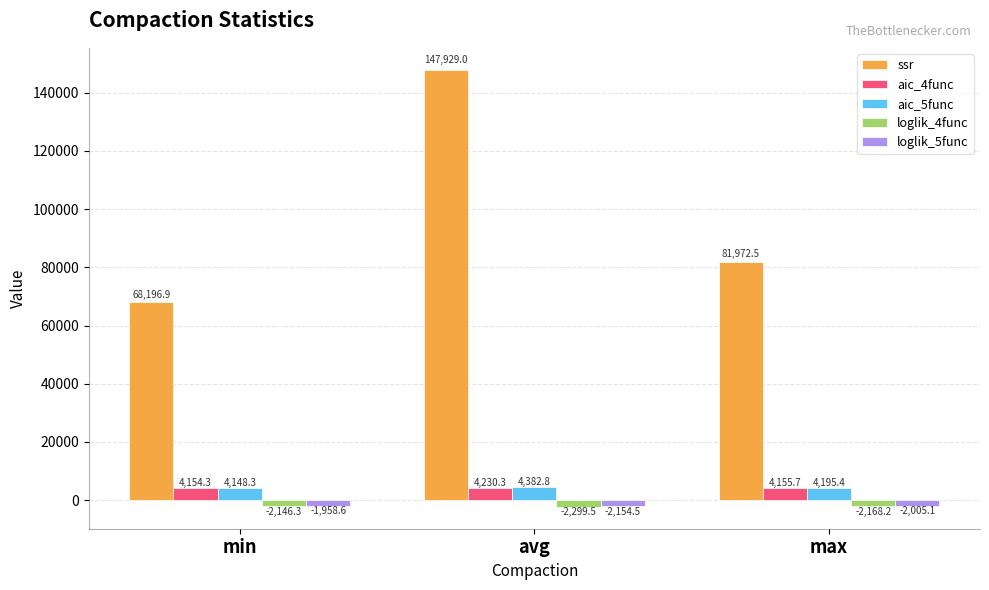

Which series has the widest spread of values?

ssr